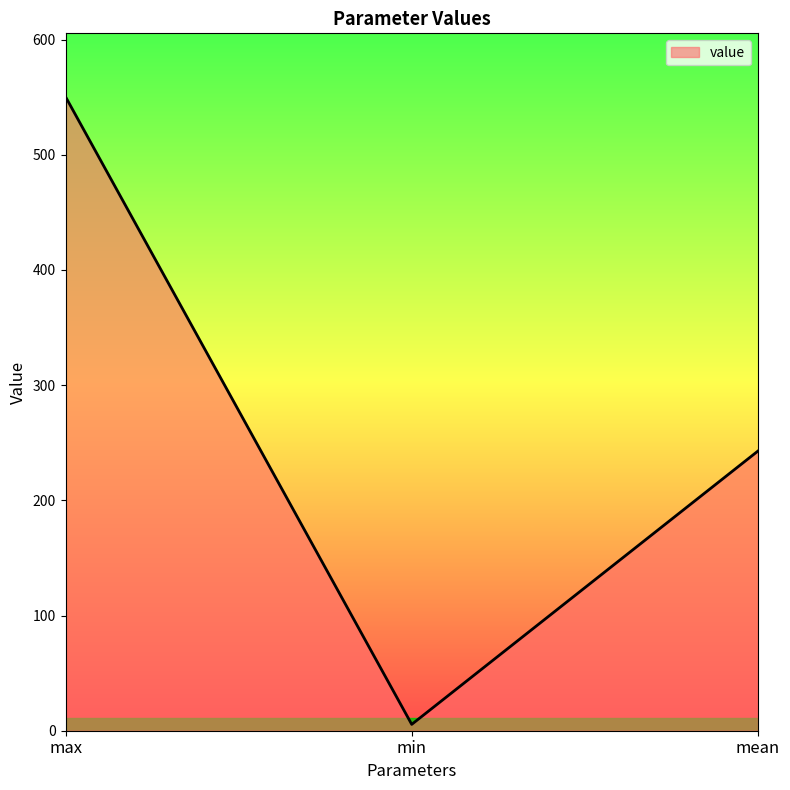

At which label is the value closest to 277?

mean